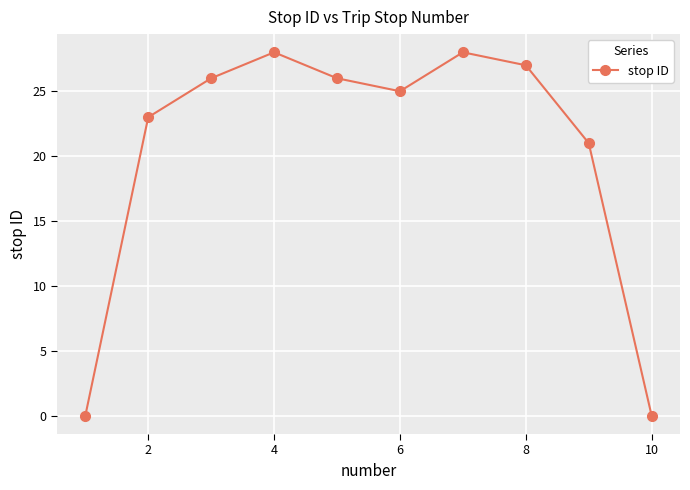

Reading right to left, what are all the values shown in this chart?

0	21	27	28	25	26	28	26	23	0